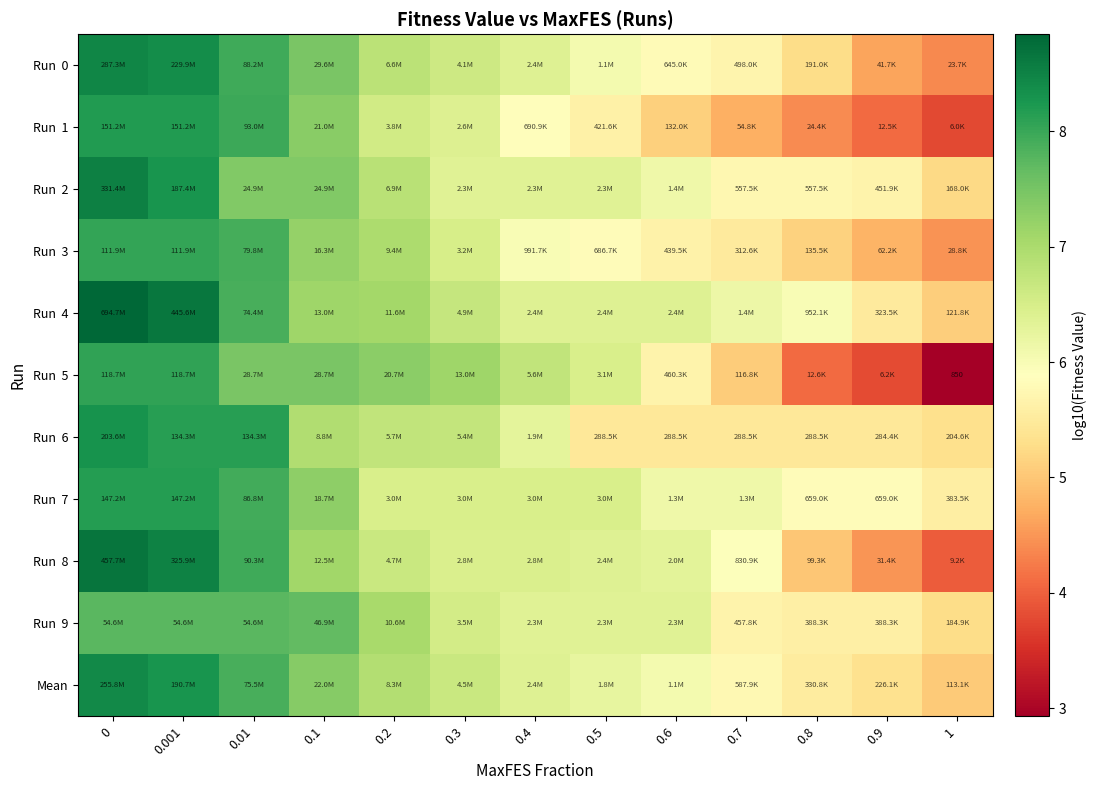

What is the difference between the highest and lowest values at 0.2?

0.8